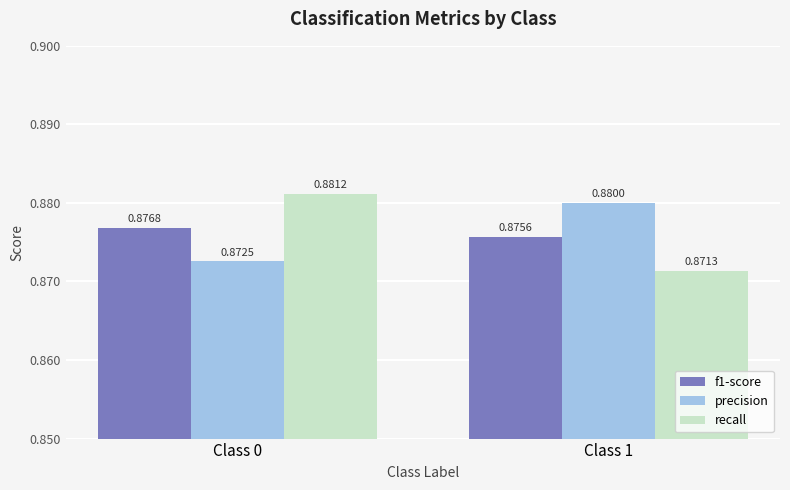

Is the value of f1-score at Class 1 greater than the value of precision at Class 1?

No